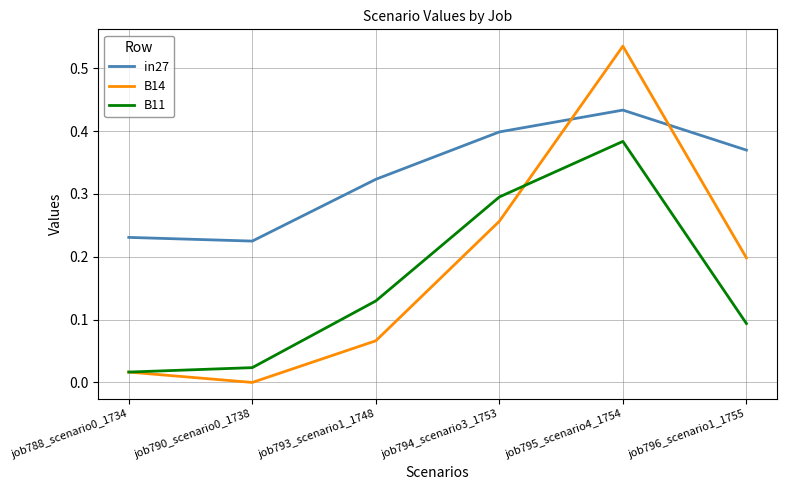

True or false: B11 and in27 cross at least once.

False